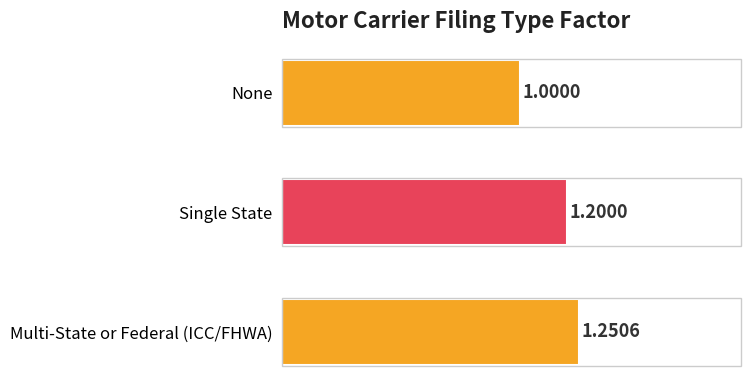

Where is the data nearest to the value 1?

None